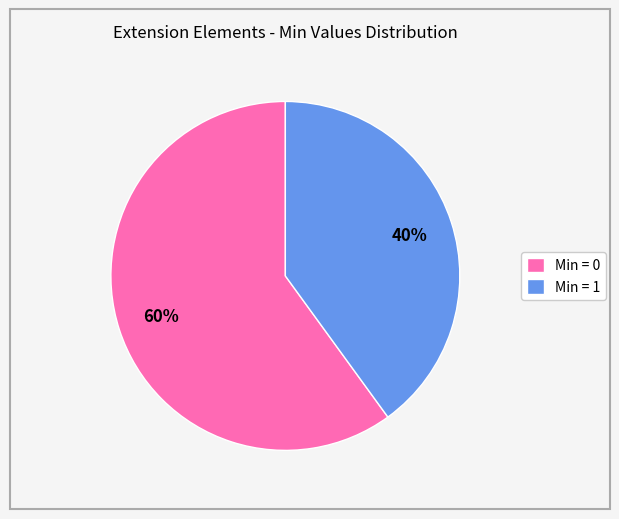

Which slice is the largest?

Min = 0